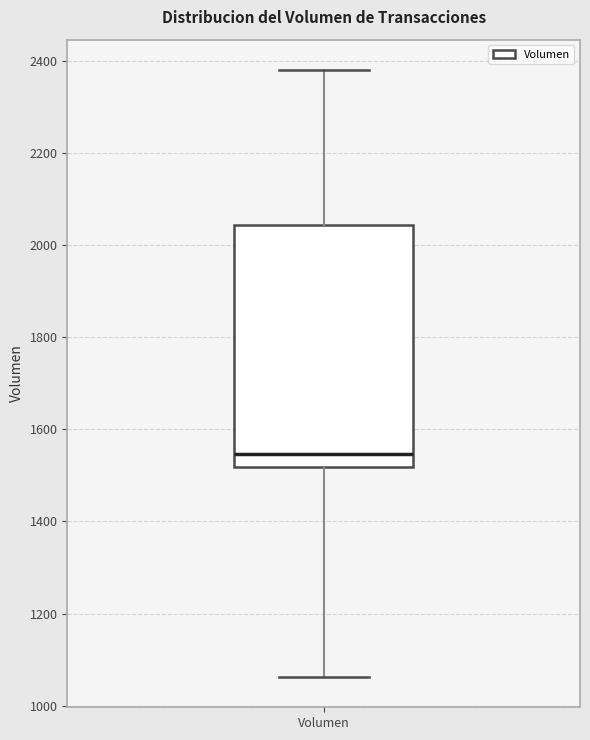

Transcribe this box plot: give where the median line is, the range the box spans, and where the two whiskers end, as read against the y-axis. The values are not printed on the chart, so give them approximately, as read against the axis.

median 1540, box 1520 to 2040, whiskers 1060 to 2380